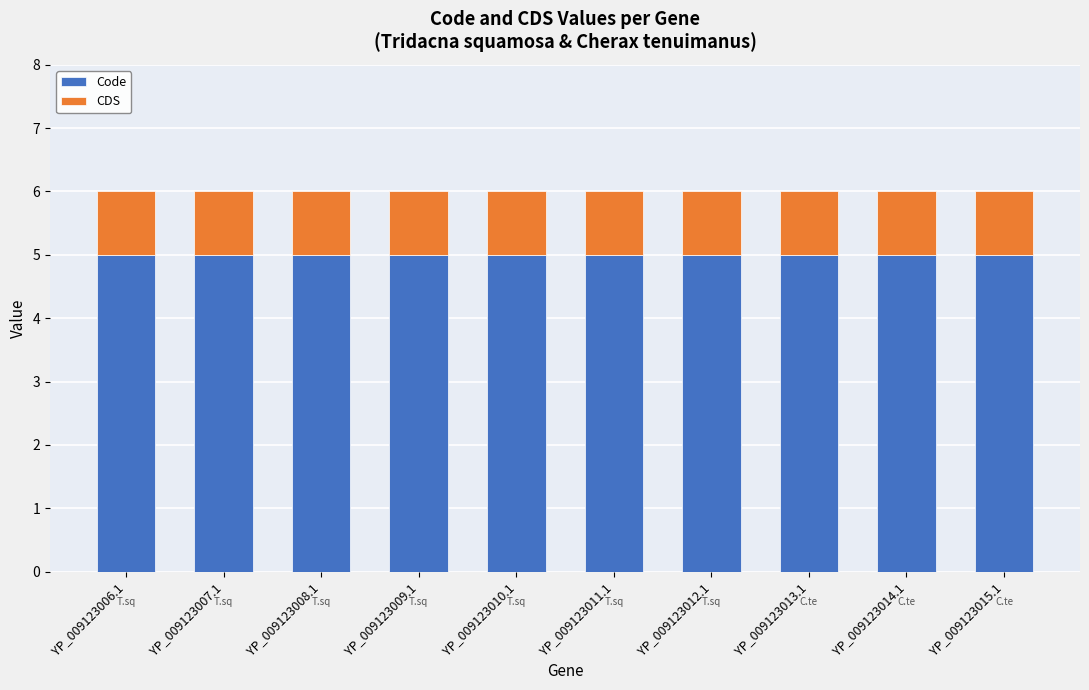

What is the total value across all series at YP_009123010.1?

6